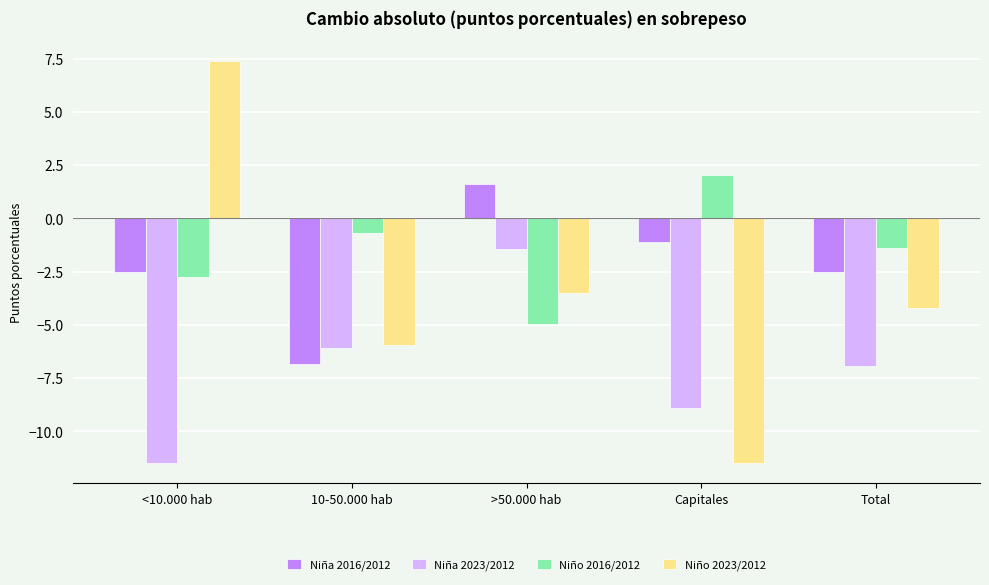

What are all the series names shown in the legend?

Niña 2016/2012, Niña 2023/2012, Niño 2016/2012, Niño 2023/2012